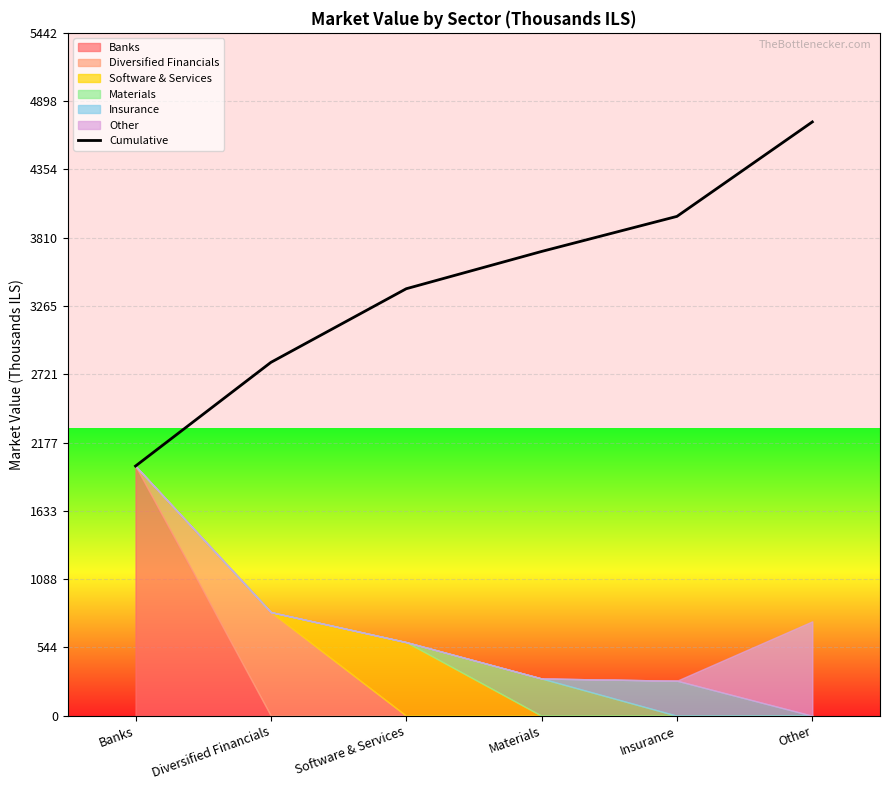

What is the approximate value of Cumulative at Insurance?

3979.7